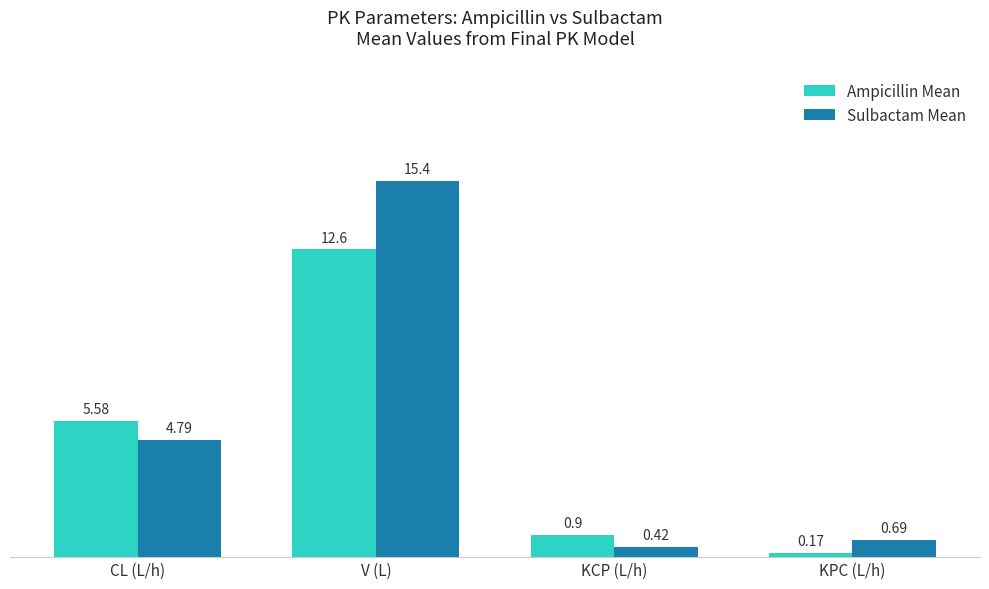

List the series in order of their overall mean, lowest first.

Ampicillin Mean, Sulbactam Mean